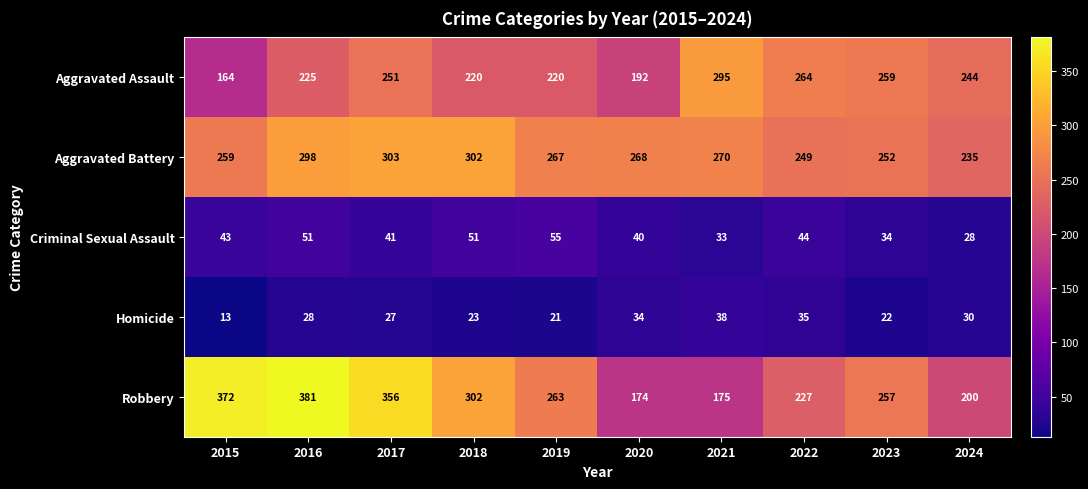

True or false: Criminal Sexual Assault has a value of 95 at 2019.

False